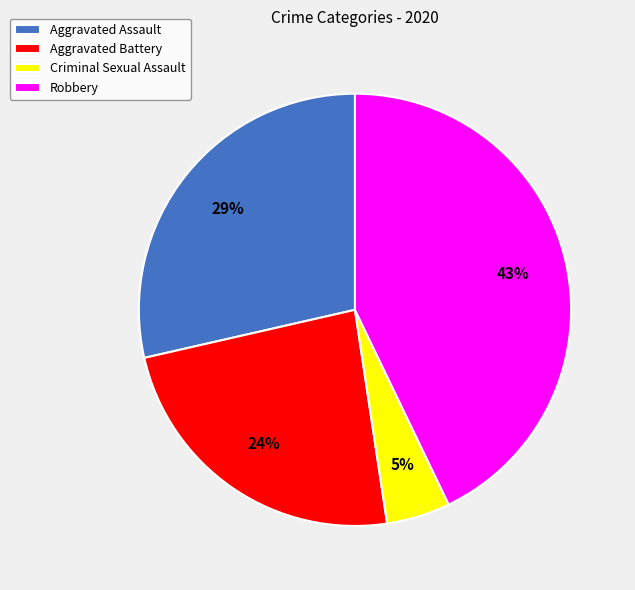

Between Criminal Sexual Assault and Aggravated Battery, which is larger?

Aggravated Battery